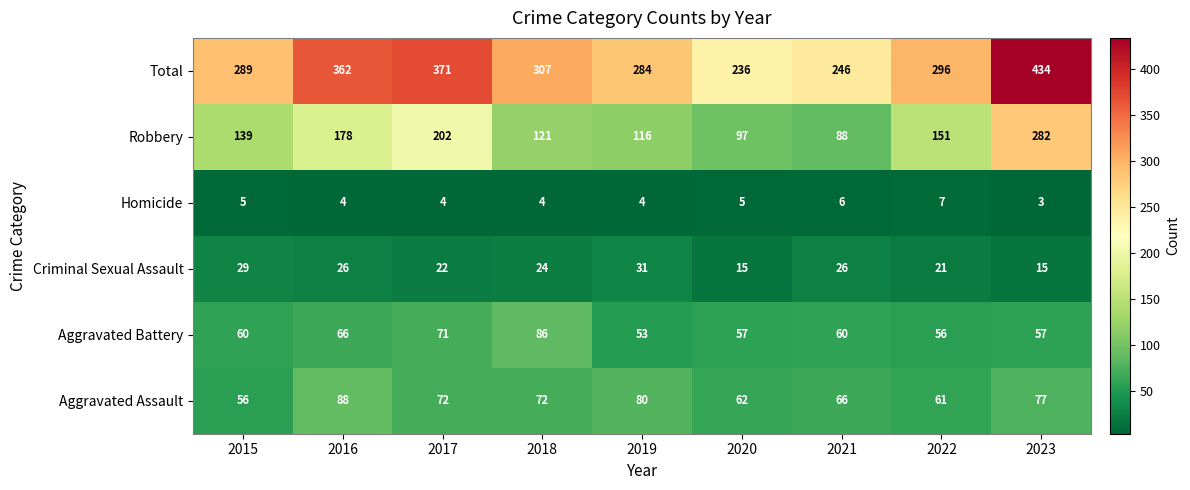

Is it true that Criminal Sexual Assault equals 15 at 2020?

True